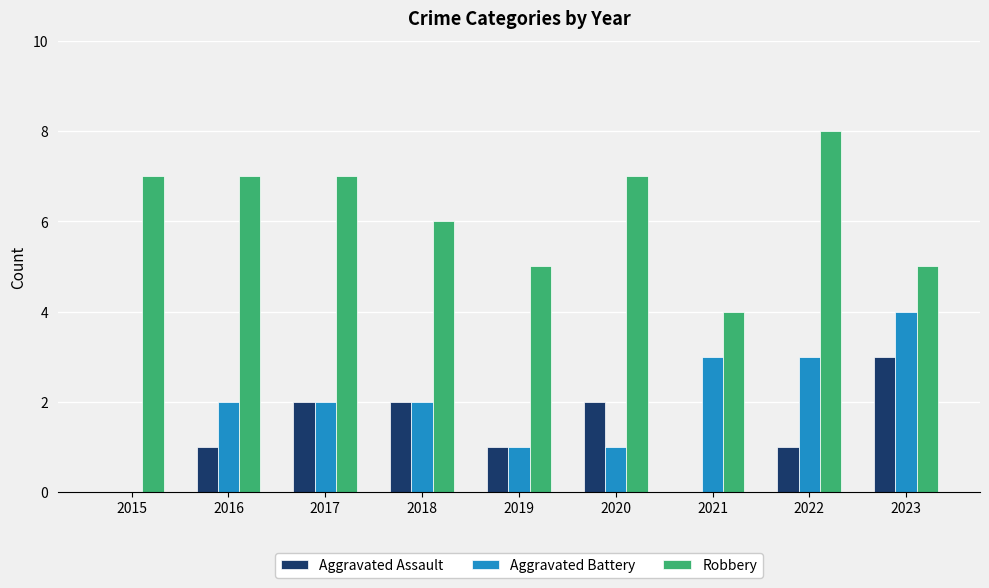

The value of Aggravated Assault at 2017 is 1. True or false?

False